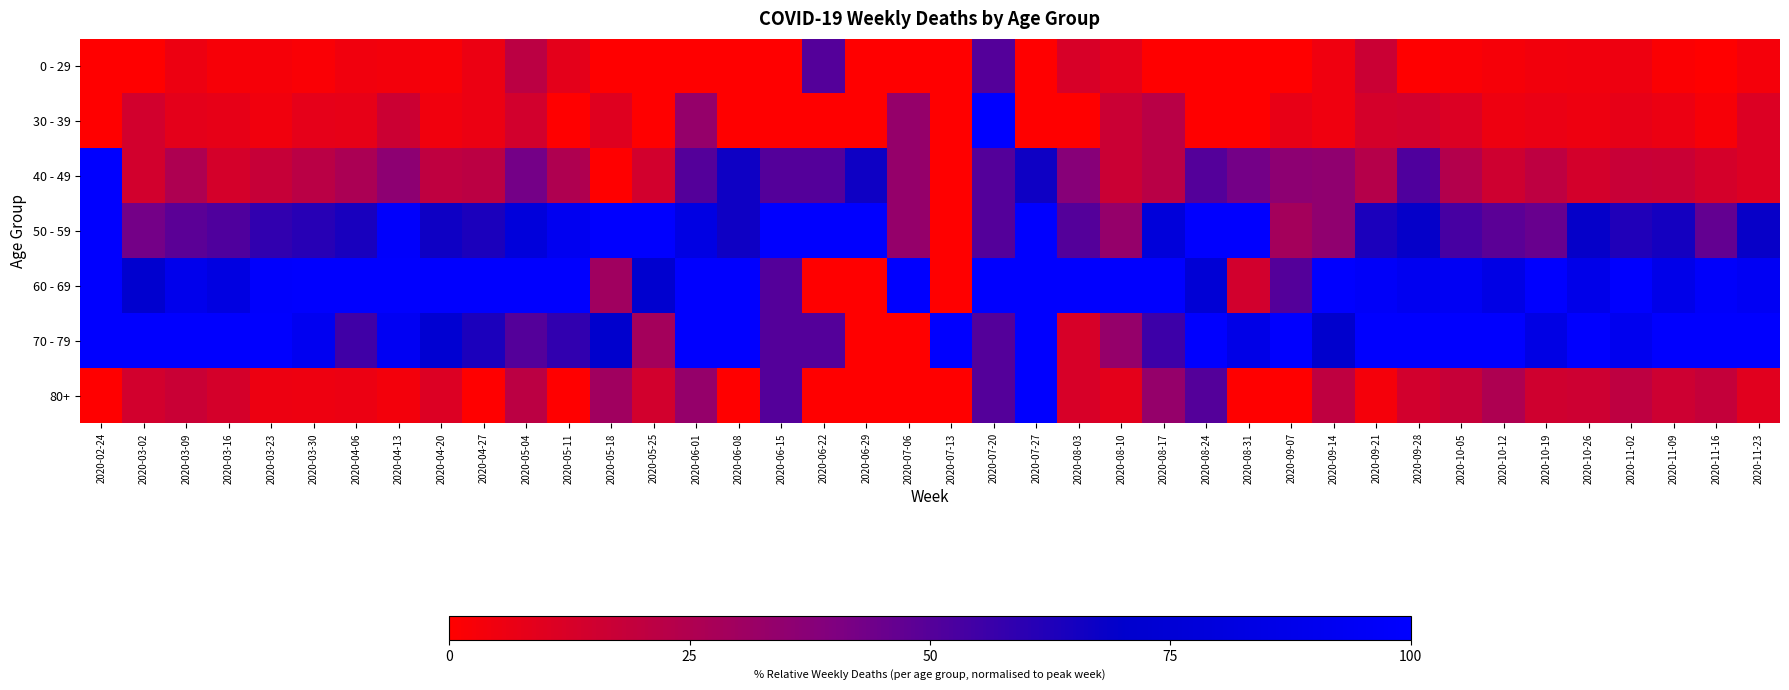

Reading left to right, transcribe all the data shown in this chart.

0 - 29: 2020-02-24=0.0	2020-03-02=0.0	2020-03-09=5.7	2020-03-16=2.5	2020-03-23=3.1	2020-03-30=1.9	2020-04-06=4.7	2020-04-13=3.6	2020-04-20=2.2	2020-04-27=6.1	2020-05-04=21.4	2020-05-11=8.3	2020-05-18=0.0	2020-05-25=0.0	2020-06-01=0.0	2020-06-08=0.0	2020-06-15=0.0	2020-06-22=50.0	2020-06-29=0.0	2020-07-06=0.0	2020-07-13=0.0	2020-07-20=50.0	2020-07-27=0.0	2020-08-03=12.5	2020-08-10=8.3	2020-08-17=0.0	2020-08-24=0.0	2020-08-31=0.0	2020-09-07=0.0	2020-09-14=5.0	2020-09-21=16.7	2020-09-28=0.0	2020-10-05=1.6	2020-10-12=3.1	2020-10-19=4.1	2020-10-26=4.3	2020-11-02=5.4	2020-11-09=1.2	2020-11-16=0.0	2020-11-23=3.2
30 - 39: 2020-02-24=0.0	2020-03-02=14.3	2020-03-09=8.6	2020-03-16=7.6	2020-03-23=4.6	2020-03-30=7.9	2020-04-06=7.8	2020-04-13=16.1	2020-04-20=4.4	2020-04-27=6.1	2020-05-04=14.3	2020-05-11=0.0	2020-05-18=10.0	2020-05-25=0.0	2020-06-01=33.3	2020-06-08=0.0	2020-06-15=0.0	2020-06-22=0.0	2020-06-29=0.0	2020-07-06=33.3	2020-07-13=0.0	2020-07-20=100.0	2020-07-27=0.0	2020-08-03=0.0	2020-08-10=16.7	2020-08-17=22.2	2020-08-24=0.0	2020-08-31=0.0	2020-09-07=7.1	2020-09-14=5.0	2020-09-21=13.3	2020-09-28=14.3	2020-10-05=11.3	2020-10-12=5.2	2020-10-19=6.6	2020-10-26=5.2	2020-11-02=7.5	2020-11-09=6.0	2020-11-16=2.7	2020-11-23=11.1
40 - 49: 2020-02-24=100.0	2020-03-02=14.3	2020-03-09=25.7	2020-03-16=13.3	2020-03-23=17.8	2020-03-30=21.8	2020-04-06=26.4	2020-04-13=35.7	2020-04-20=20.0	2020-04-27=21.2	2020-05-04=42.9	2020-05-11=25.0	2020-05-18=0.0	2020-05-25=14.3	2020-06-01=50.0	2020-06-08=66.7	2020-06-15=50.0	2020-06-22=50.0	2020-06-29=66.7	2020-07-06=33.3	2020-07-13=0.0	2020-07-20=50.0	2020-07-27=66.7	2020-08-03=37.5	2020-08-10=16.7	2020-08-17=22.2	2020-08-24=50.0	2020-08-31=42.9	2020-09-07=35.7	2020-09-14=35.0	2020-09-21=23.3	2020-09-28=51.4	2020-10-05=24.2	2020-10-12=15.5	2020-10-19=20.7	2020-10-26=13.9	2020-11-02=17.2	2020-11-09=16.9	2020-11-16=13.3	2020-11-23=11.1
50 - 59: 2020-02-24=100.0	2020-03-02=42.9	2020-03-09=48.6	2020-03-16=51.3	2020-03-23=58.3	2020-03-30=60.6	2020-04-06=64.3	2020-04-13=98.2	2020-04-20=66.7	2020-04-27=63.6	2020-05-04=78.6	2020-05-11=91.7	2020-05-18=100.0	2020-05-25=100.0	2020-06-01=83.3	2020-06-08=66.7	2020-06-15=100.0	2020-06-22=100.0	2020-06-29=100.0	2020-07-06=33.3	2020-07-13=0.0	2020-07-20=50.0	2020-07-27=100.0	2020-08-03=50.0	2020-08-10=33.3	2020-08-17=77.8	2020-08-24=100.0	2020-08-31=100.0	2020-09-07=28.6	2020-09-14=35.0	2020-09-21=63.3	2020-09-28=68.6	2020-10-05=53.2	2020-10-12=48.5	2020-10-19=45.5	2020-10-26=68.7	2020-11-02=62.4	2020-11-09=65.1	2020-11-16=46.7	2020-11-23=68.3
60 - 69: 2020-02-24=100.0	2020-03-02=71.4	2020-03-09=88.6	2020-03-16=82.3	2020-03-23=98.5	2020-03-30=100.0	2020-04-06=100.0	2020-04-13=100.0	2020-04-20=100.0	2020-04-27=100.0	2020-05-04=100.0	2020-05-11=100.0	2020-05-18=30.0	2020-05-25=71.4	2020-06-01=100.0	2020-06-08=100.0	2020-06-15=50.0	2020-06-22=0.0	2020-06-29=0.0	2020-07-06=100.0	2020-07-13=0.0	2020-07-20=100.0	2020-07-27=100.0	2020-08-03=100.0	2020-08-10=100.0	2020-08-17=100.0	2020-08-24=75.0	2020-08-31=14.3	2020-09-07=50.0	2020-09-14=100.0	2020-09-21=96.7	2020-09-28=91.4	2020-10-05=93.5	2020-10-12=84.5	2020-10-19=100.0	2020-10-26=87.0	2020-11-02=100.0	2020-11-09=86.7	2020-11-16=97.3	2020-11-23=93.7
70 - 79: 2020-02-24=100.0	2020-03-02=100.0	2020-03-09=100.0	2020-03-16=100.0	2020-03-23=100.0	2020-03-30=92.1	2020-04-06=55.0	2020-04-13=92.9	2020-04-20=73.3	2020-04-27=63.6	2020-05-04=50.0	2020-05-11=58.3	2020-05-18=70.0	2020-05-25=28.6	2020-06-01=100.0	2020-06-08=100.0	2020-06-15=50.0	2020-06-22=50.0	2020-06-29=0.0	2020-07-06=0.0	2020-07-13=100.0	2020-07-20=50.0	2020-07-27=100.0	2020-08-03=12.5	2020-08-10=33.3	2020-08-17=55.6	2020-08-24=100.0	2020-08-31=85.7	2020-09-07=100.0	2020-09-14=70.0	2020-09-21=100.0	2020-09-28=100.0	2020-10-05=100.0	2020-10-12=100.0	2020-10-19=84.3	2020-10-26=100.0	2020-11-02=90.3	2020-11-09=100.0	2020-11-16=100.0	2020-11-23=100.0
80+: 2020-02-24=0.0	2020-03-02=14.3	2020-03-09=17.1	2020-03-16=13.3	2020-03-23=5.8	2020-03-30=5.1	2020-04-06=6.2	2020-04-13=3.6	2020-04-20=11.1	2020-04-27=0.0	2020-05-04=21.4	2020-05-11=0.0	2020-05-18=30.0	2020-05-25=14.3	2020-06-01=33.3	2020-06-08=0.0	2020-06-15=50.0	2020-06-22=0.0	2020-06-29=0.0	2020-07-06=0.0	2020-07-13=0.0	2020-07-20=50.0	2020-07-27=100.0	2020-08-03=12.5	2020-08-10=8.3	2020-08-17=33.3	2020-08-24=50.0	2020-08-31=0.0	2020-09-07=0.0	2020-09-14=20.0	2020-09-21=3.3	2020-09-28=14.3	2020-10-05=17.7	2020-10-12=25.8	2020-10-19=14.9	2020-10-26=15.7	2020-11-02=20.4	2020-11-09=15.7	2020-11-16=18.7	2020-11-23=9.5